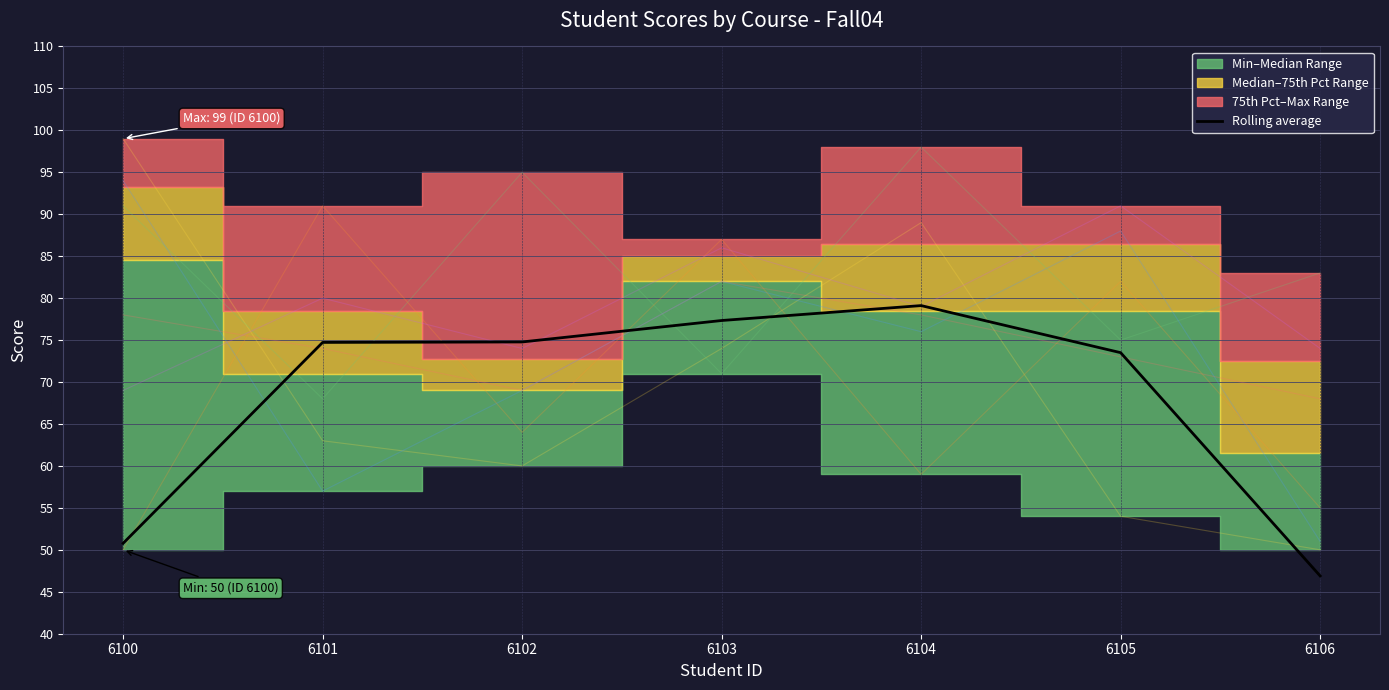

Does the chart display data point markers on the line(s)?

No